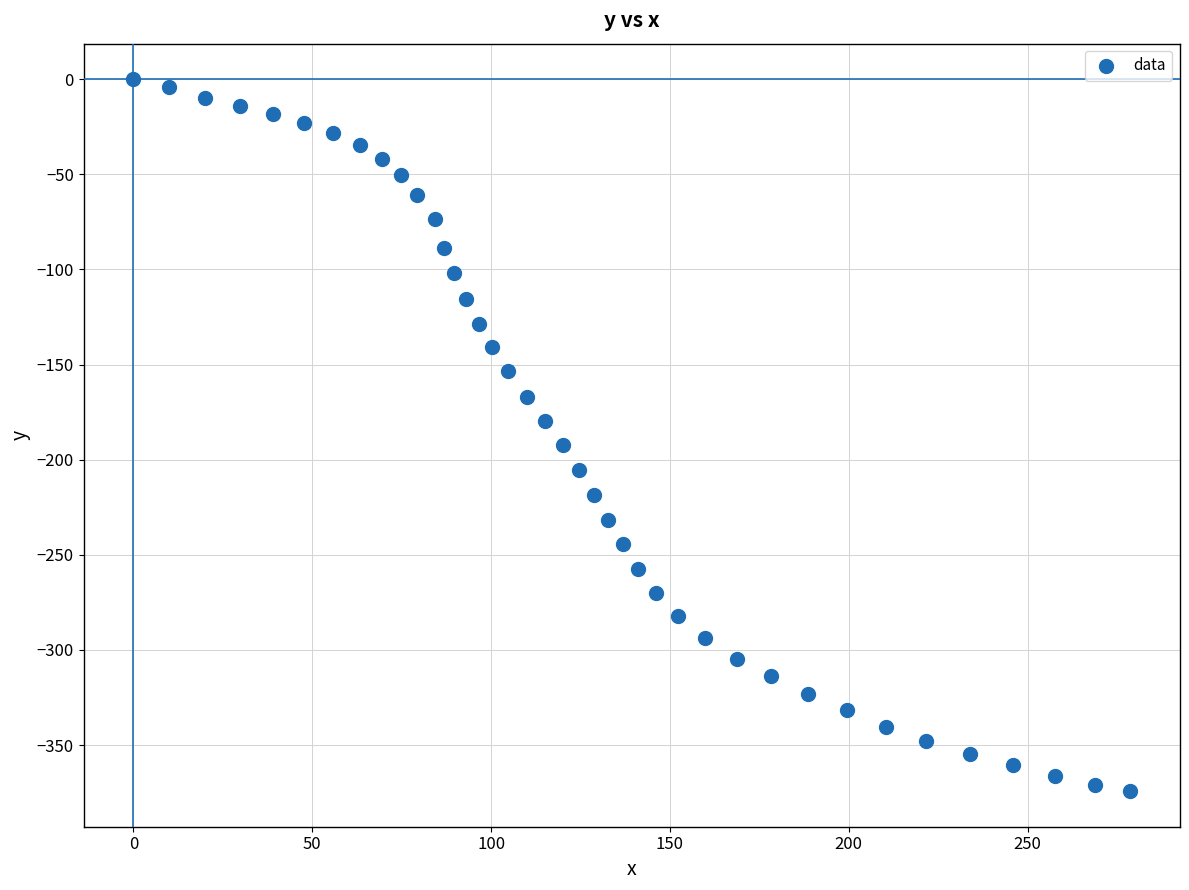

What is the range of X values (max minus min)?

278.7